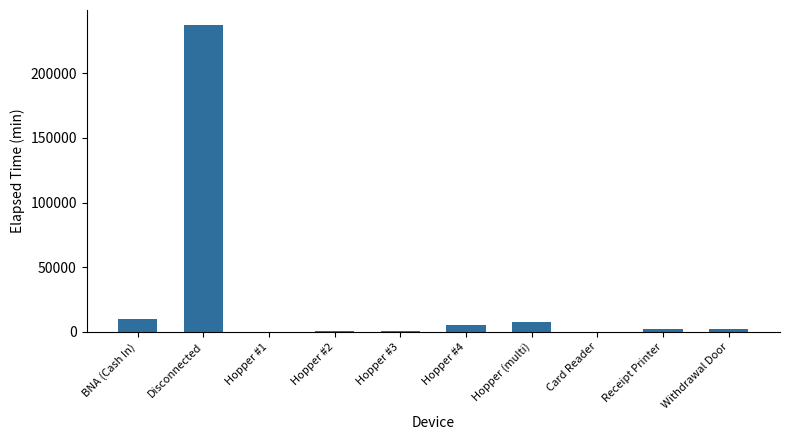

Are the bars horizontal?

No